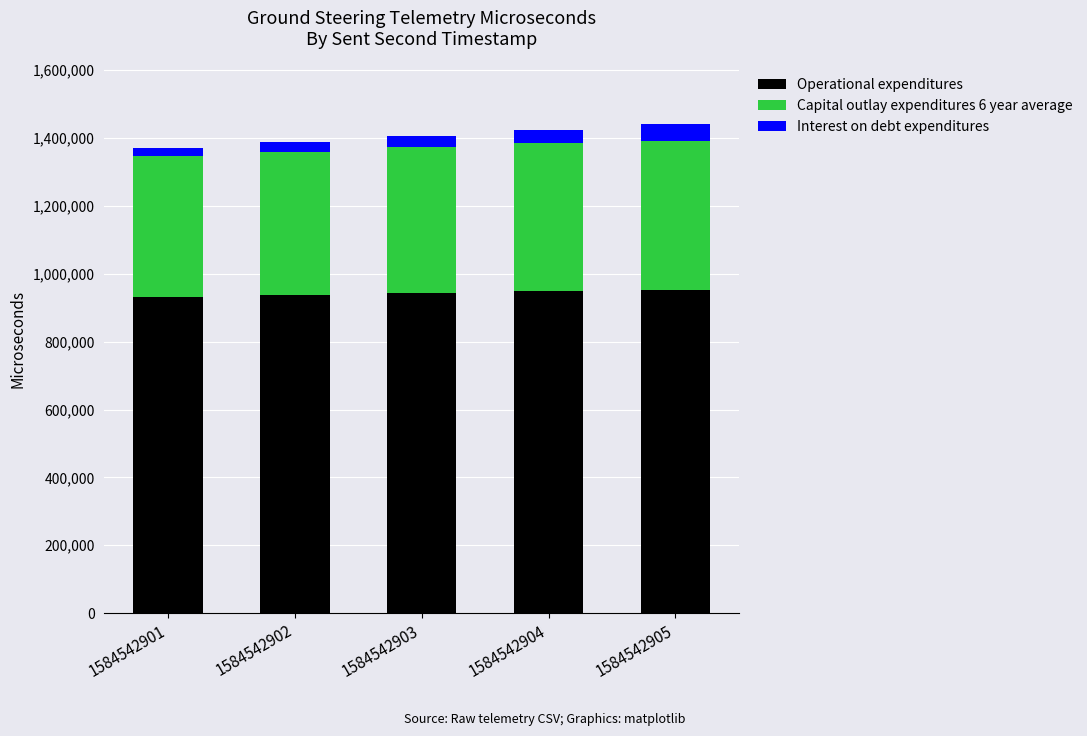

What is the difference between the Operational expenditures values at 1584542901 and 1584542904?

18226